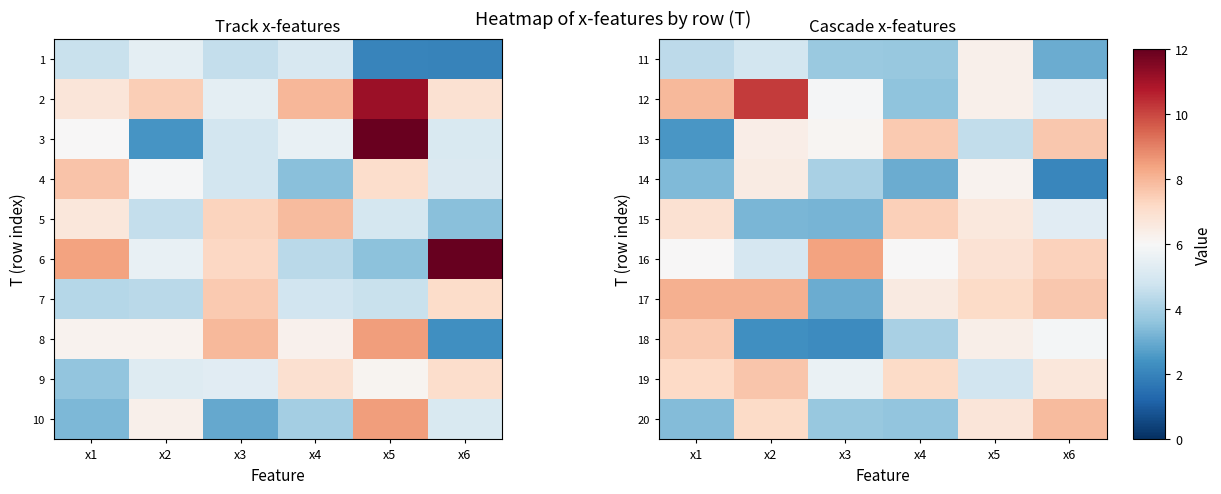

Is it true that 11 equals 6.3 at x5?

True